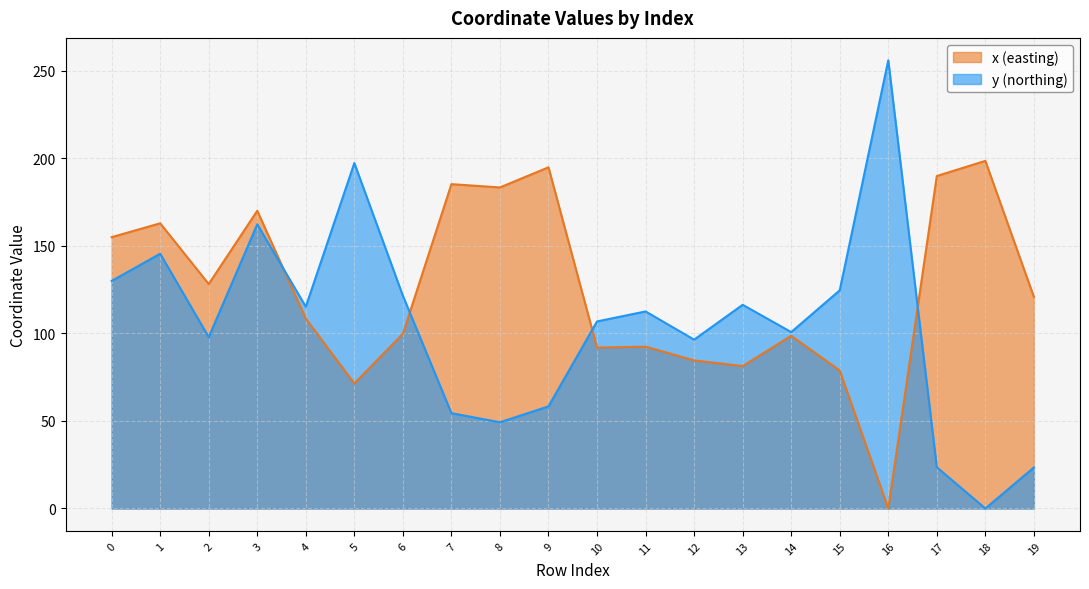

What is the value of the x point at the 5th from the left?

108.5